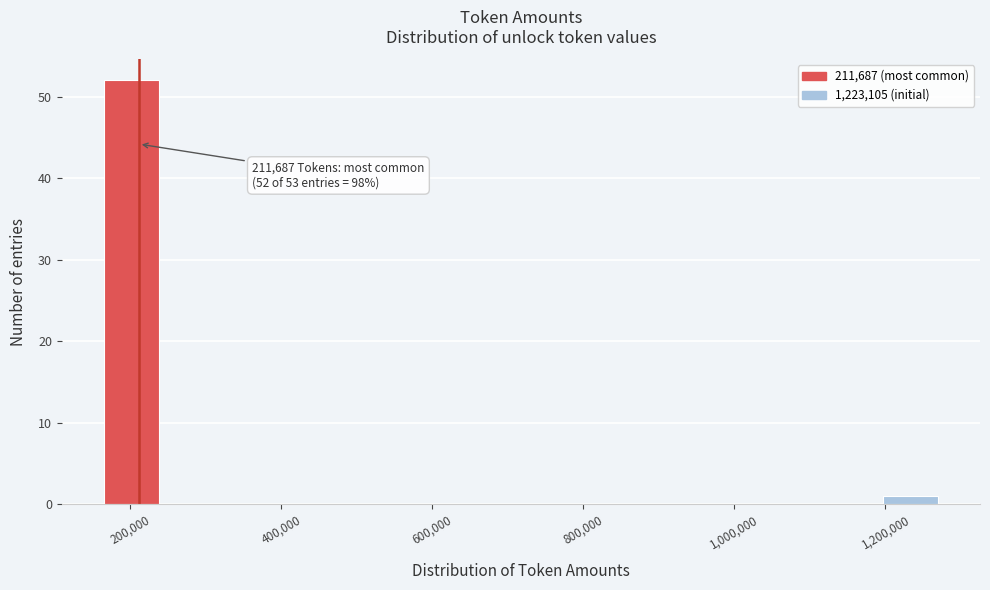

Read against the x-axis, roughly where is the centre of the tallest bar?

200000